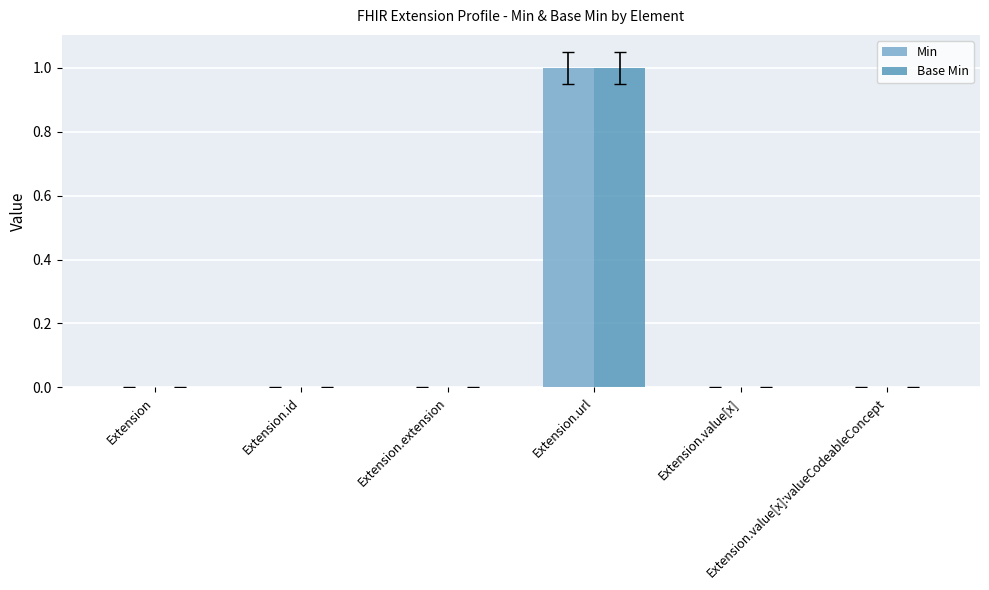

Reading left to right, list all the values displayed in this chart.

Min: 0	0	0	1	0	0
Base Min: 0	0	0	1	0	0